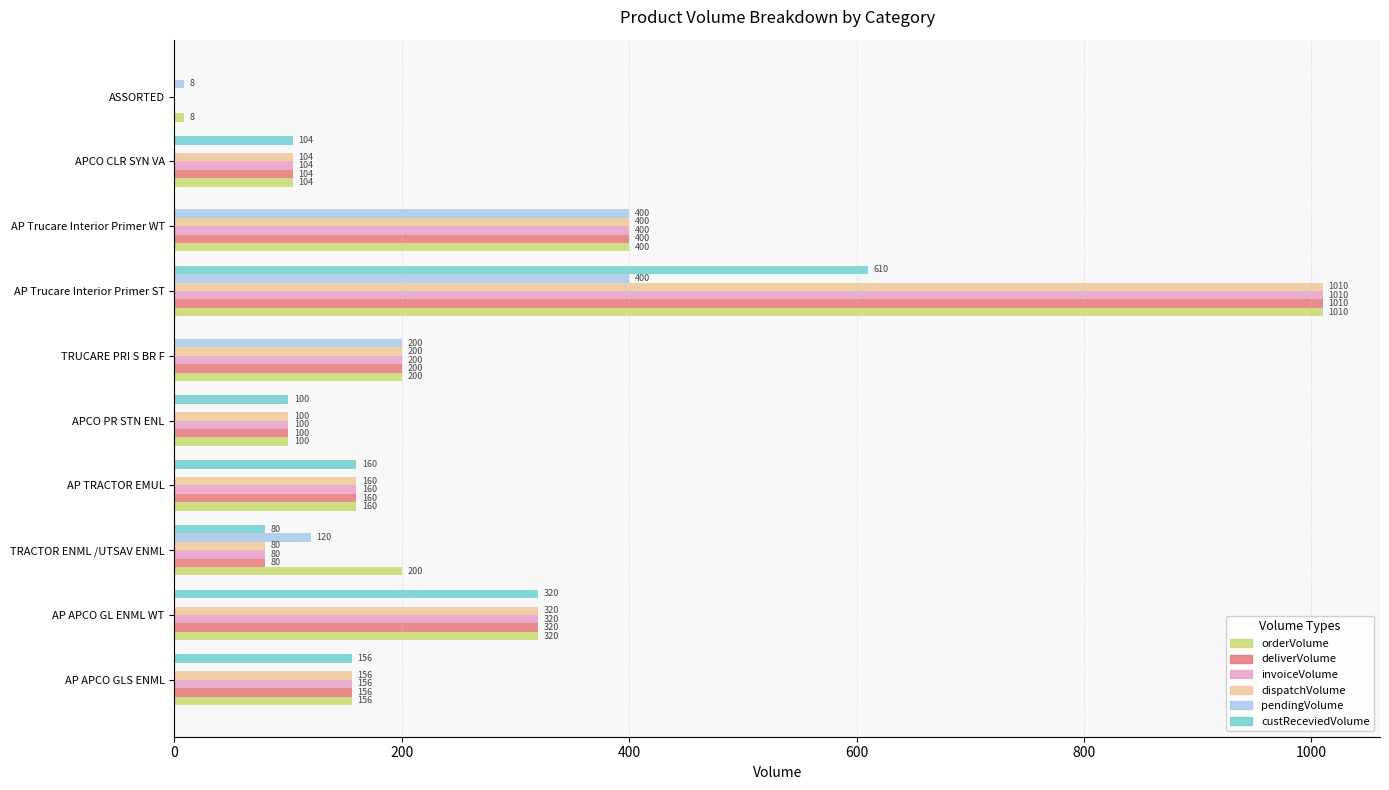

What is the maximum value for pendingVolume?

400